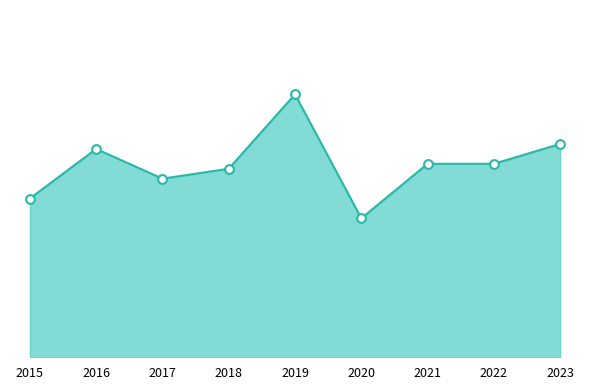

Between 2022 and 2015, which is larger?

2022